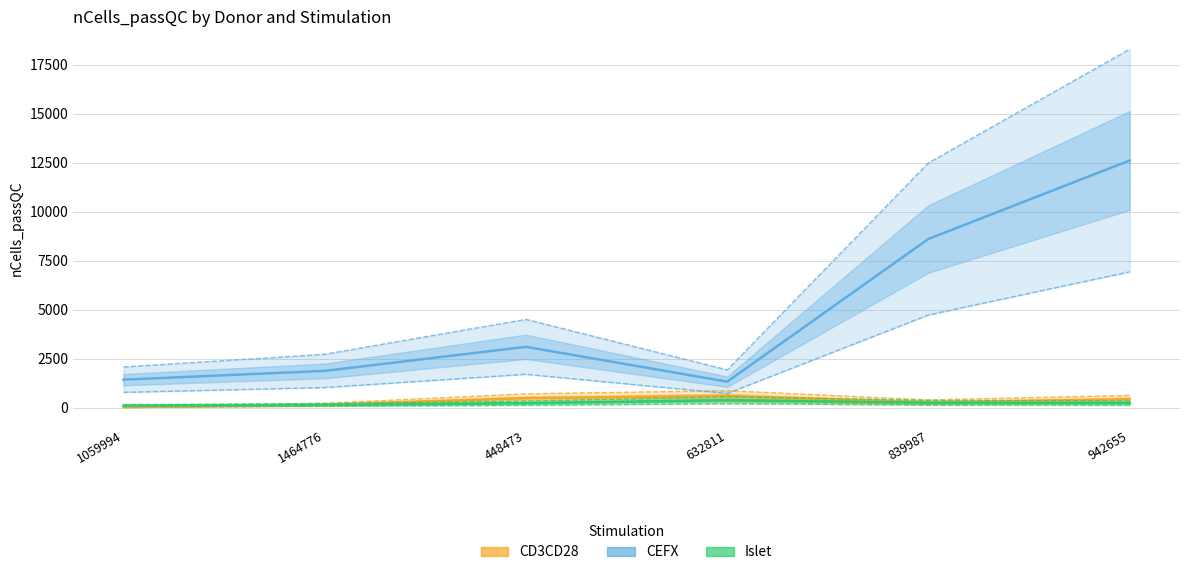

What is the label of the 4th point from the left?

632811